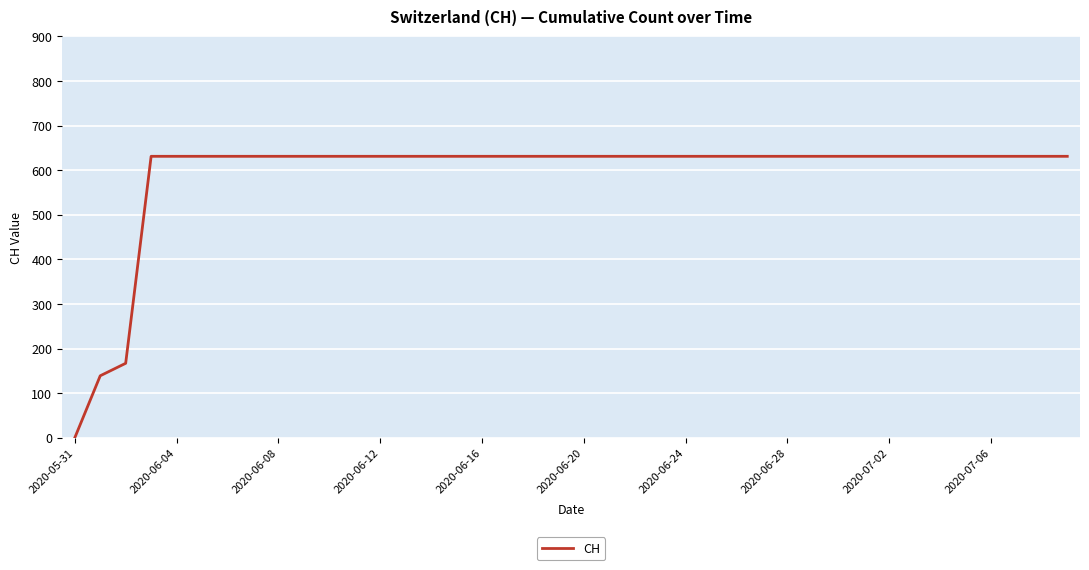

What is the maximum value shown in the chart?

631